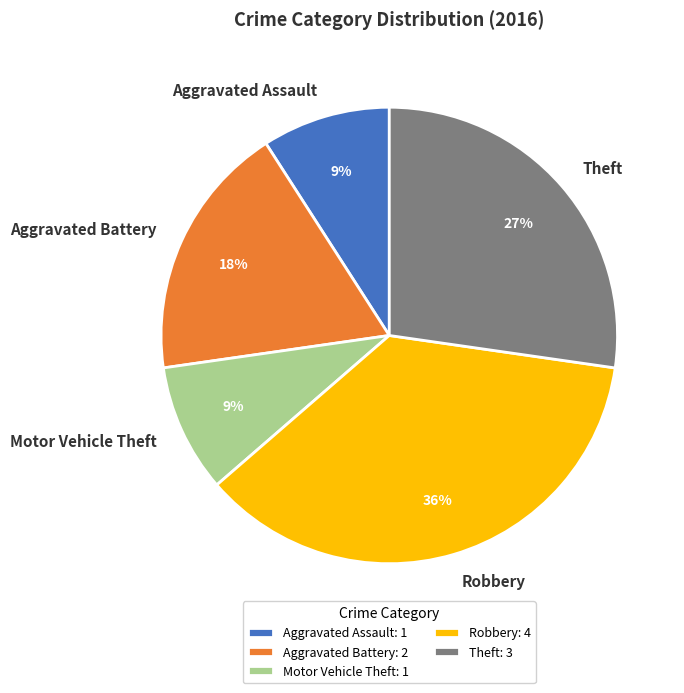

Is the sum of Aggravated Battery and Aggravated Assault greater than half?

No